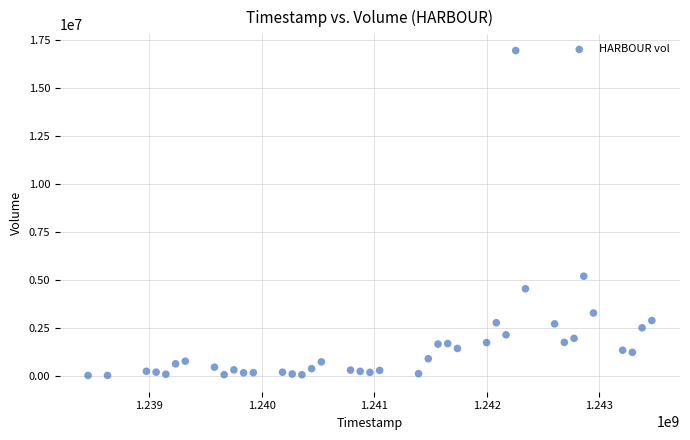

What Y value in the scatter plot is closest to 8482500?

5189600